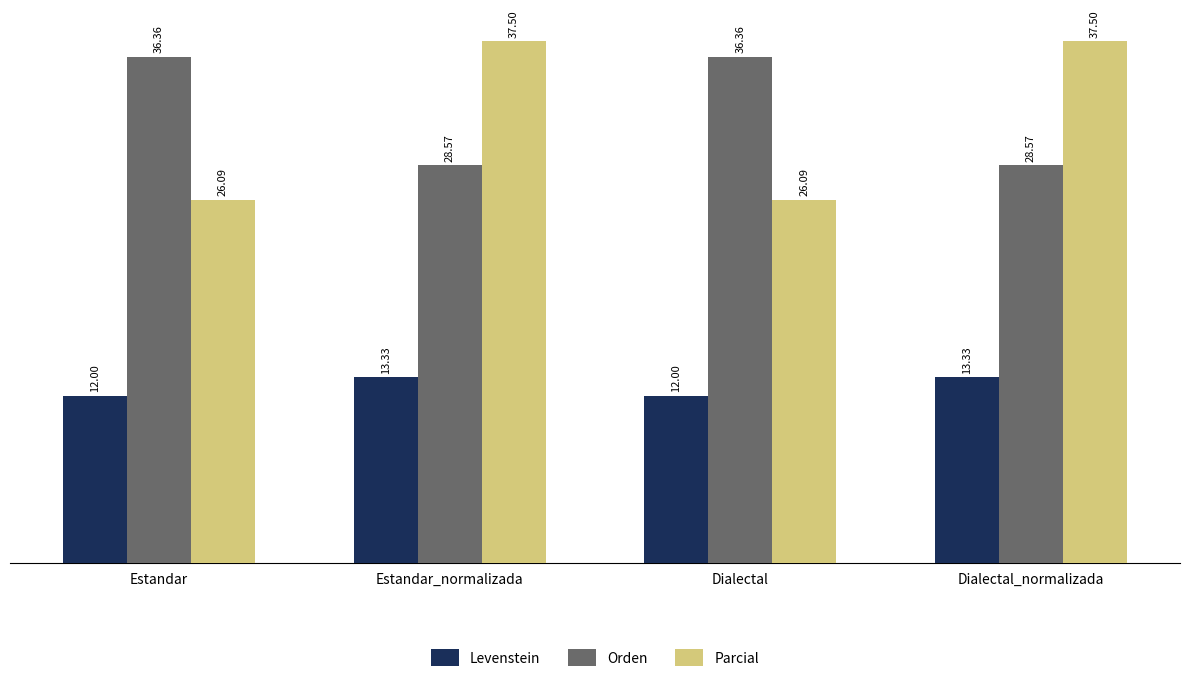

Reading left to right, transcribe all the data shown in this chart.

Levenstein: Estandar=12.0	Estandar_normalizada=13.3	Dialectal=12.0	Dialectal_normalizada=13.3
Orden: Estandar=36.4	Estandar_normalizada=28.6	Dialectal=36.4	Dialectal_normalizada=28.6
Parcial: Estandar=26.1	Estandar_normalizada=37.5	Dialectal=26.1	Dialectal_normalizada=37.5